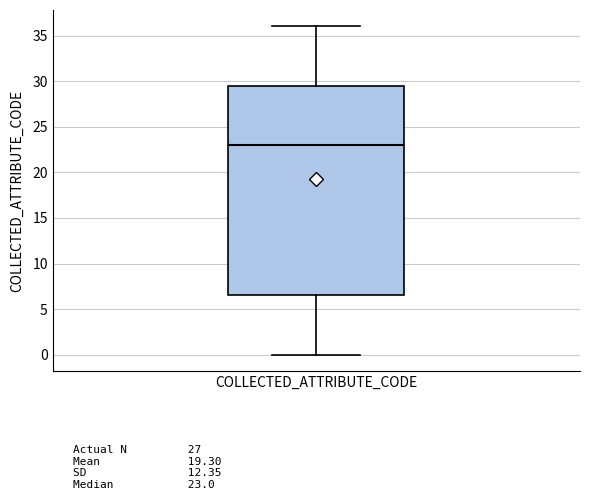

Transcribe this box plot: give where the median line is, the range the box spans, and where the two whiskers end, as read against the y-axis. The values are not printed on the chart, so give them approximately, as read against the axis.

median 23.0, box 6.5 to 29.5, whiskers 0.0 to 36.0